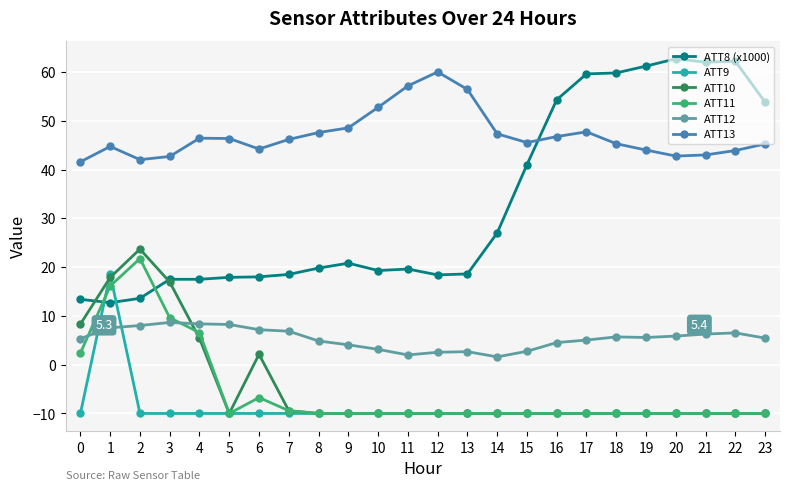

Where is the first local maximum for ATT13?

1